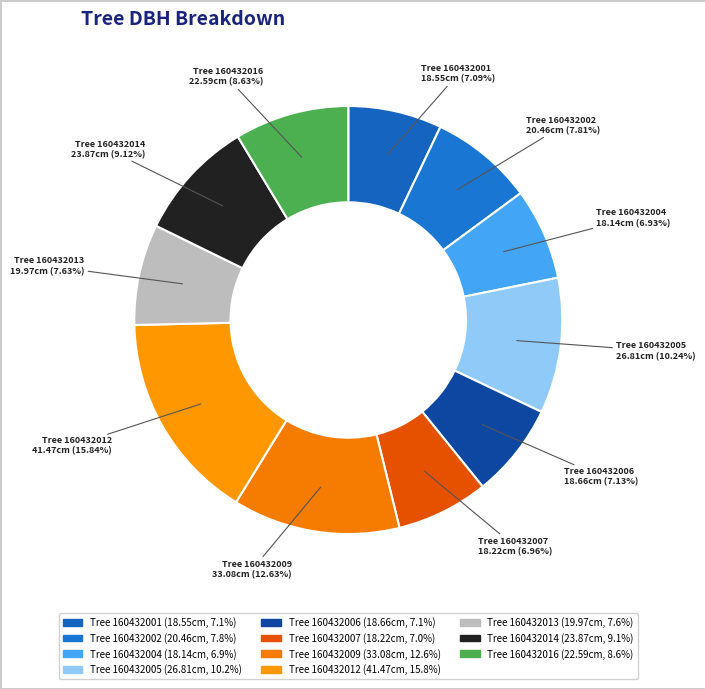

Is the sum of Tree 160432002 and Tree 160432009 greater than half?

No